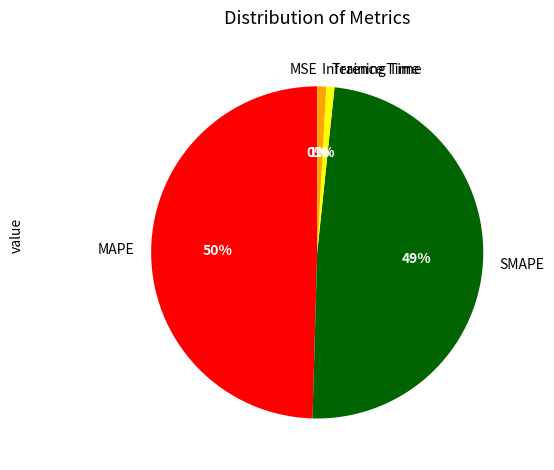

To the nearest percent, what is the difference between the Training Time and SMAPE slice percentages?

48%